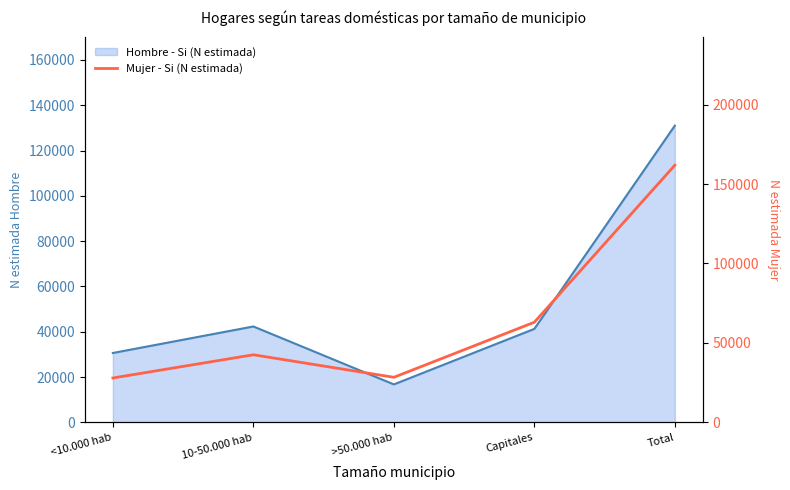

At which category does the data reach its first local peak?

10-50.000 hab